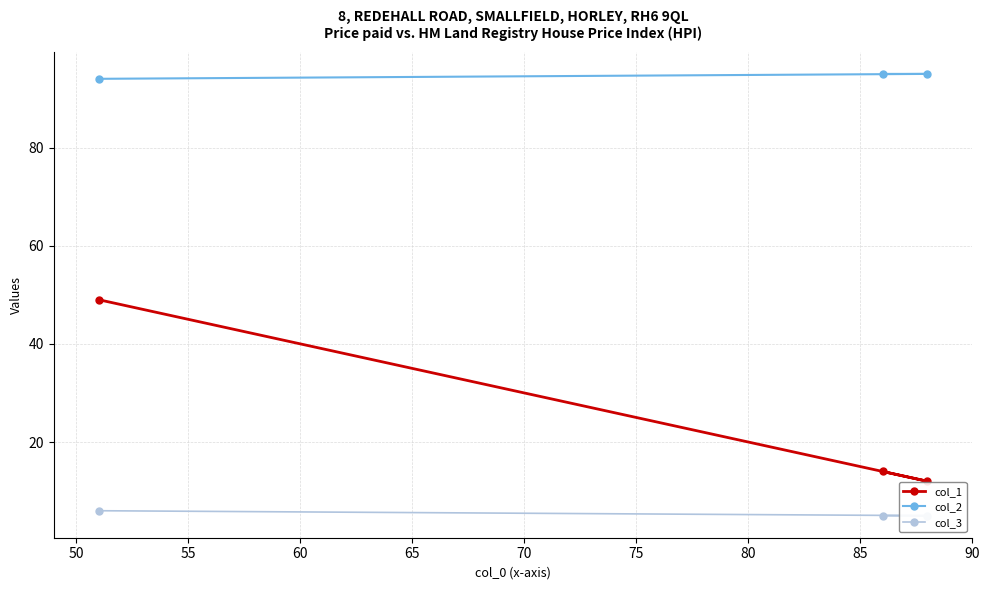

What is the lowest value of the col_2 series?

94